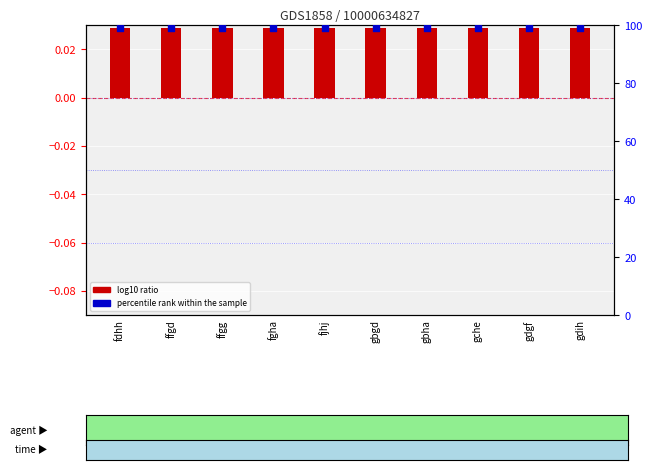

What are all the series names shown in the legend?

log10 ratio, percentile rank within the sample